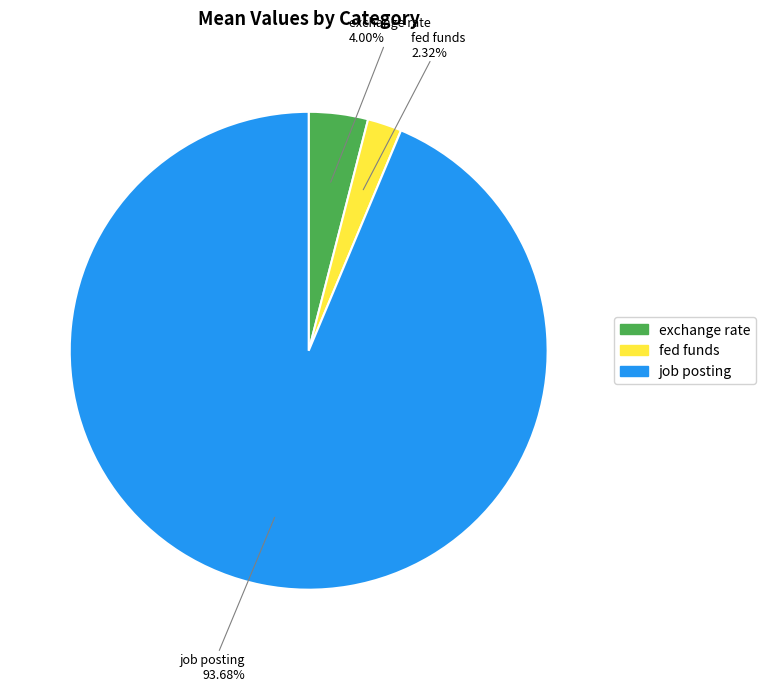

How many segments does this pie chart have?

3